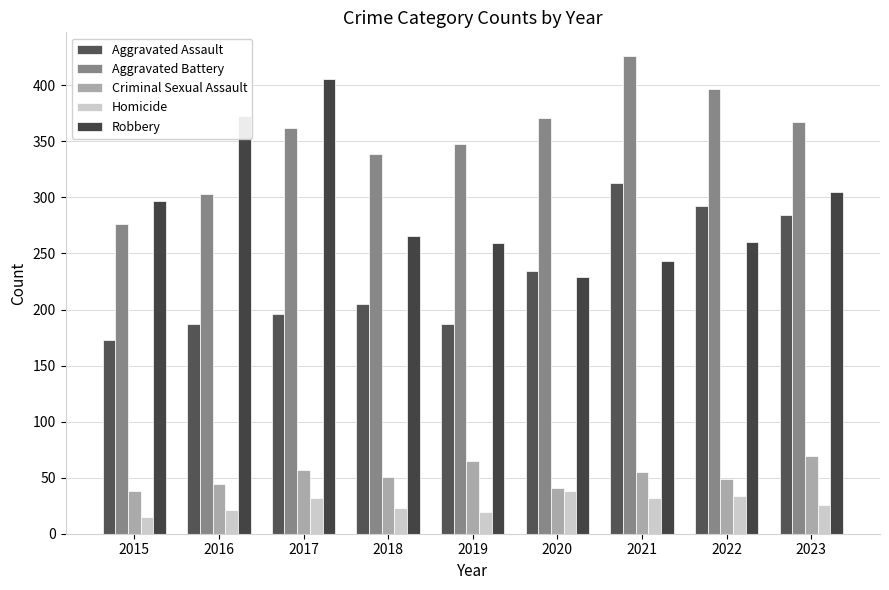

Is it true that Robbery equals 113 at 2019?

False